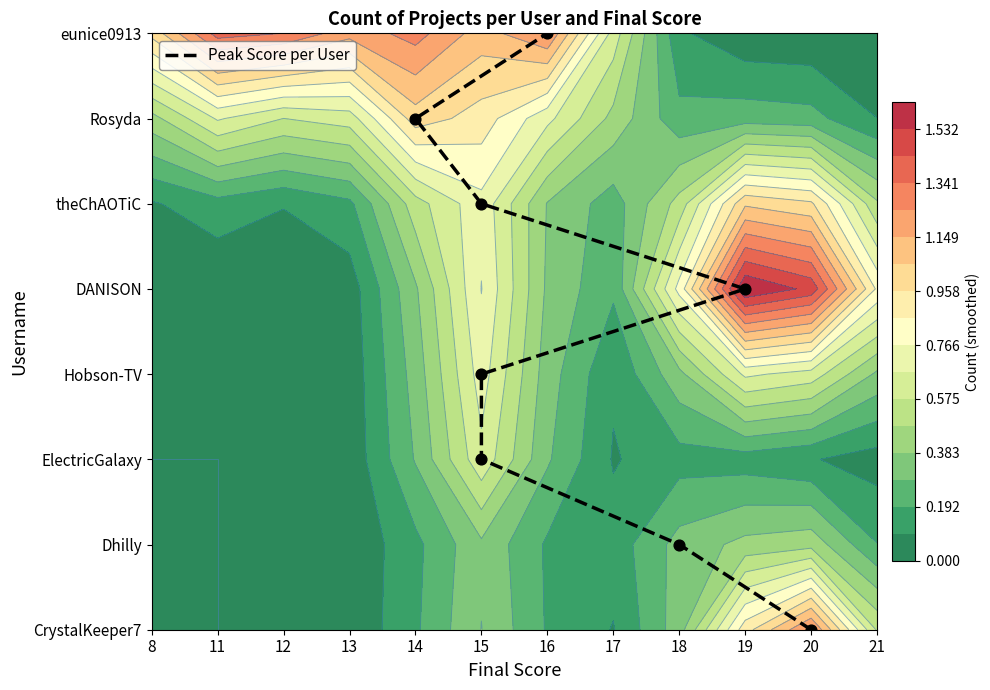

Between 20 and 15, which is larger?

15